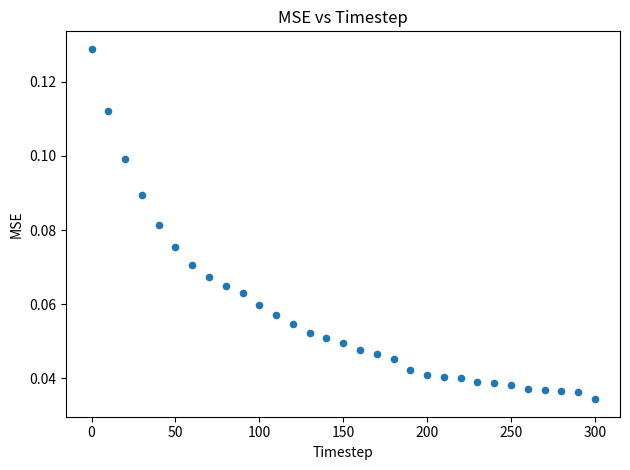

What is the range of X values (max minus min)?

300.0